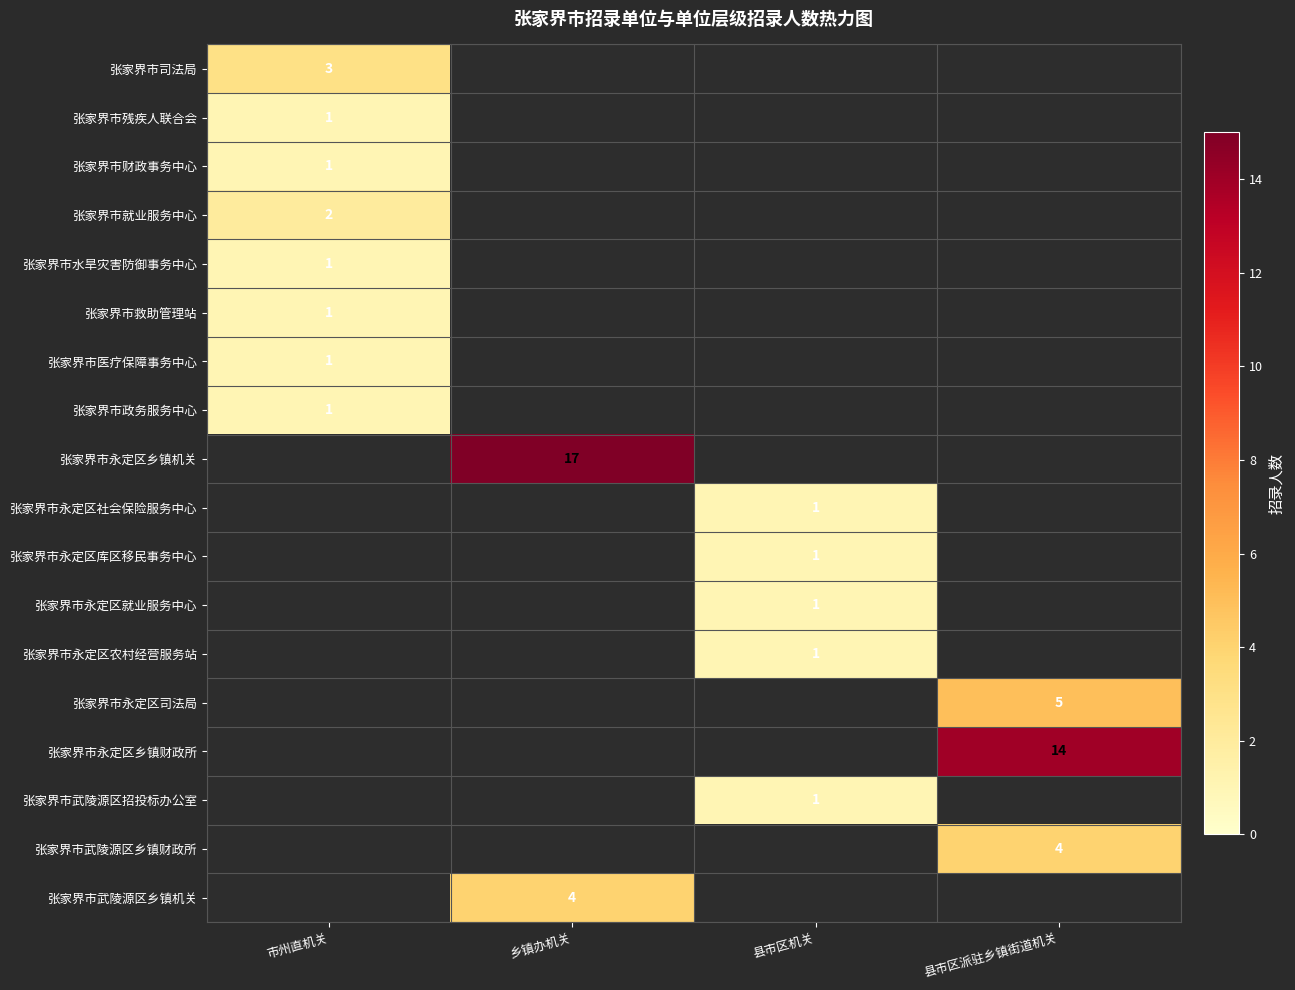

Rank the series at 市州直机关 from lowest to highest value.

张家界市残疾人联合会, 张家界市财政事务中心, 张家界市水旱灾害防御事务中心, 张家界市救助管理站, 张家界市医疗保障事务中心, 张家界市政务服务中心, 张家界市就业服务中心, 张家界市司法局, 张家界市永定区乡镇机关, 张家界市永定区社会保险服务中心, 张家界市永定区库区移民事务中心, 张家界市永定区就业服务中心, 张家界市永定区农村经营服务站, 张家界市永定区司法局, 张家界市永定区乡镇财政所, 张家界市武陵源区招投标办公室, 张家界市武陵源区乡镇财政所, 张家界市武陵源区乡镇机关